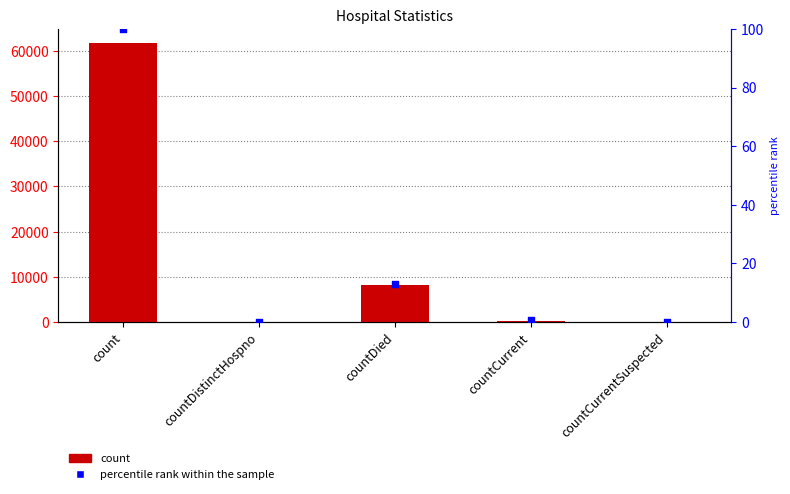

What is the total value across all series at count?

61880.0